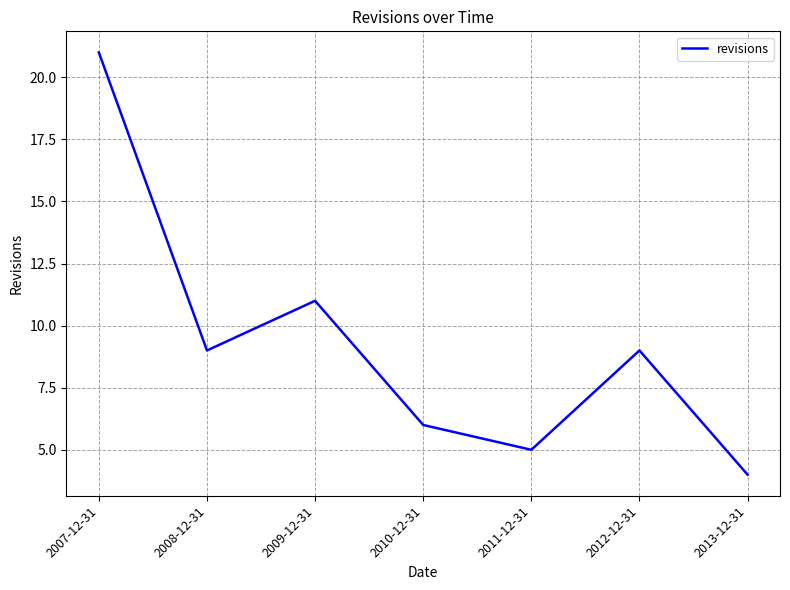

What is the difference between the second highest and second lowest values?

6